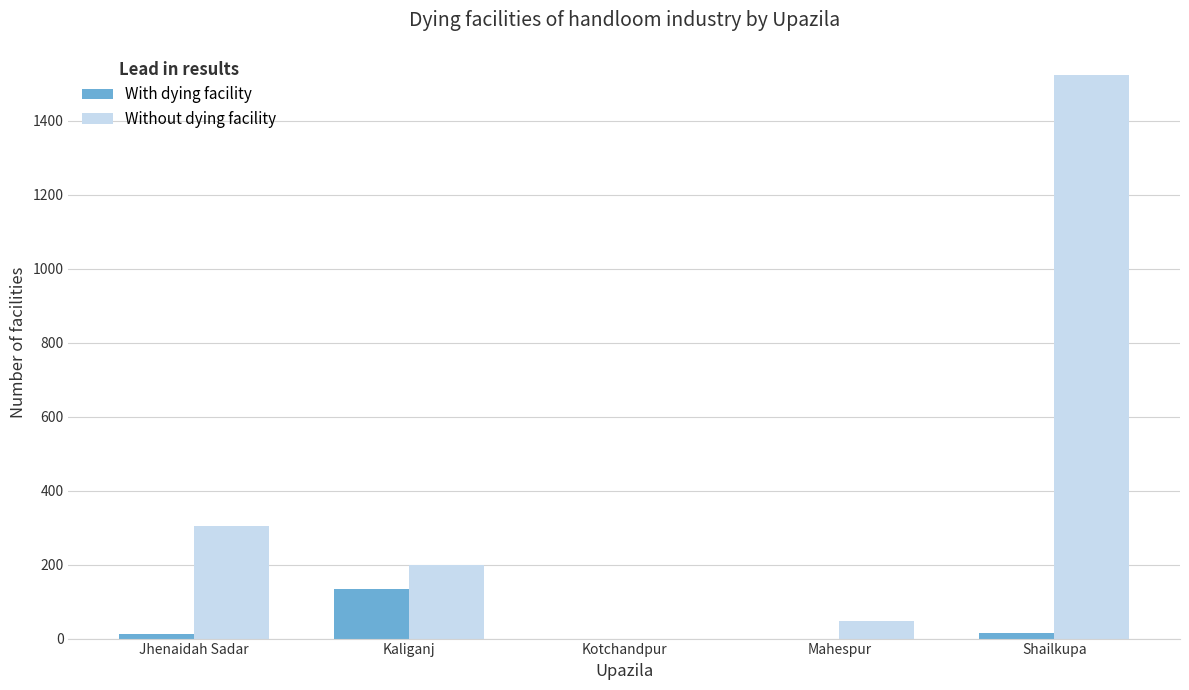

What is the difference between the Without dying facility values at Kaliganj and Mahespur?

150